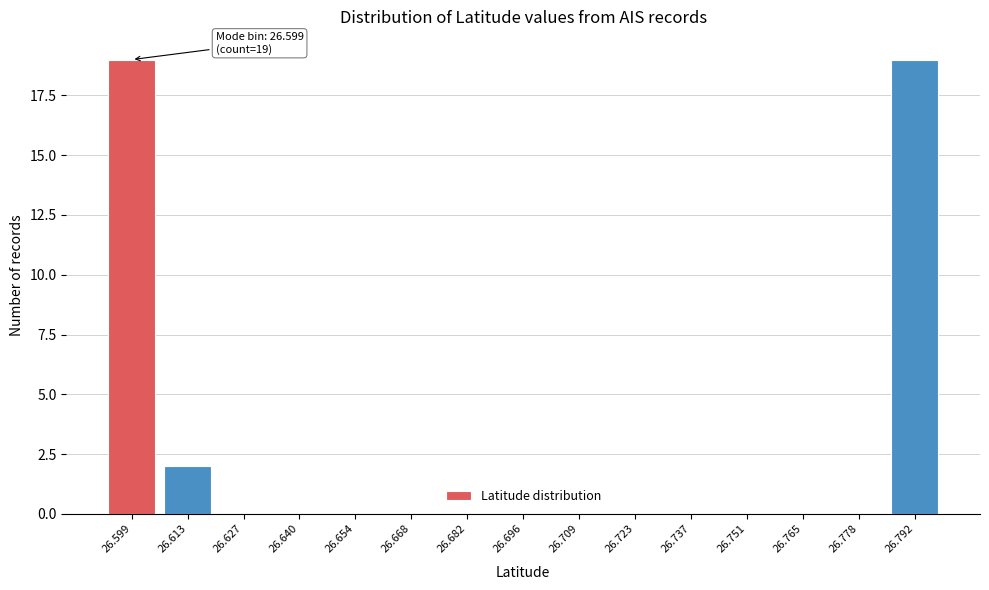

Reading right to left, extract all data points from this chart.

26.792=19	26.778=0	26.765=0	26.751=0	26.737=0	26.723=0	26.709=0	26.696=0	26.682=0	26.668=0	26.654=0	26.640=0	26.627=0	26.613=2	26.599=19